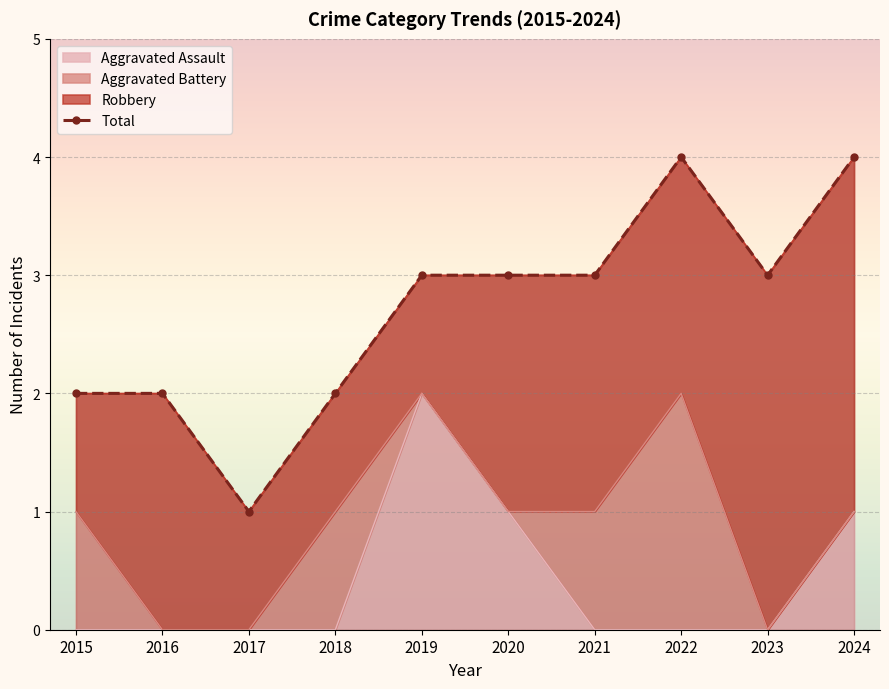

The Total series shows 1 at 2019. True or false?

False